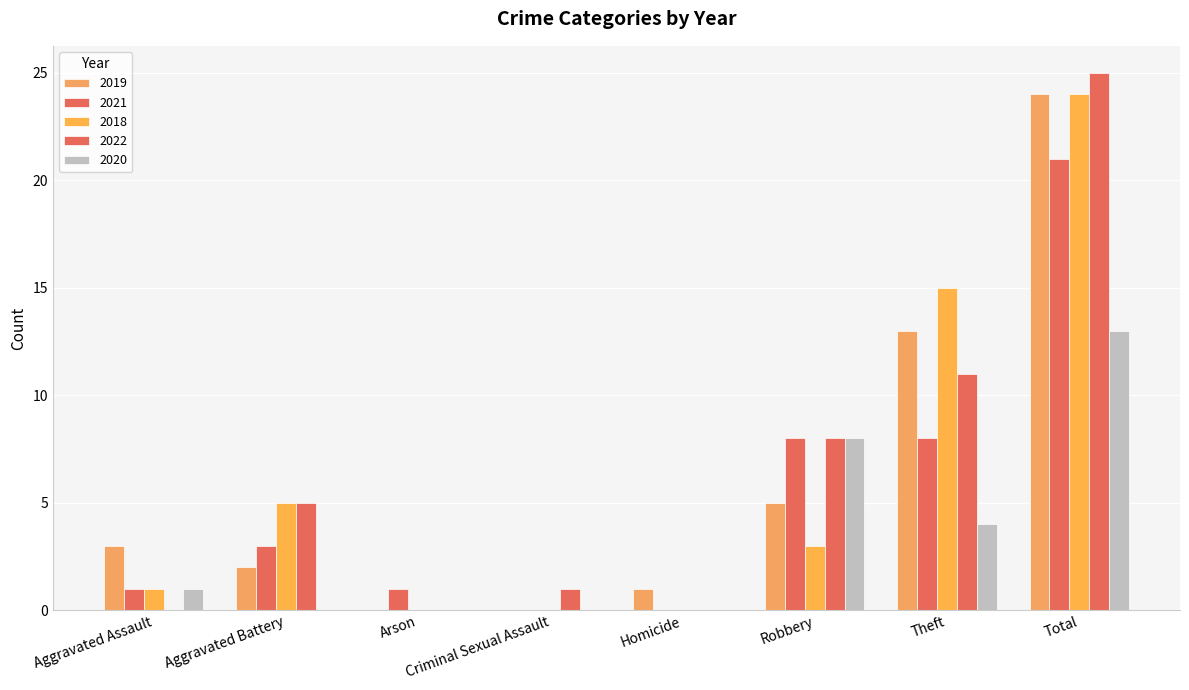

Reading left to right, transcribe all the data shown in this chart.

2019: 3	2	0	0	1	5	13	24
2021: 1	3	1	0	0	8	8	21
2018: 1	5	0	0	0	3	15	24
2022: 0	5	0	1	0	8	11	25
2020: 1	0	0	0	0	8	4	13